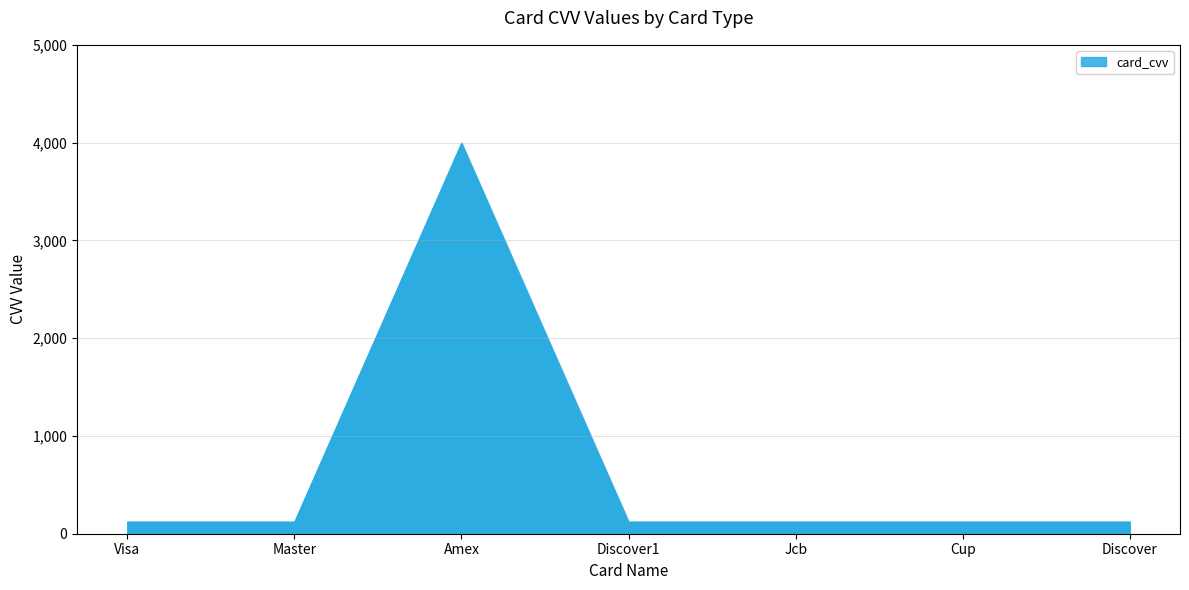

Reading left to right, what are all the values shown in this chart?

123	123	4000	123	123	123	123